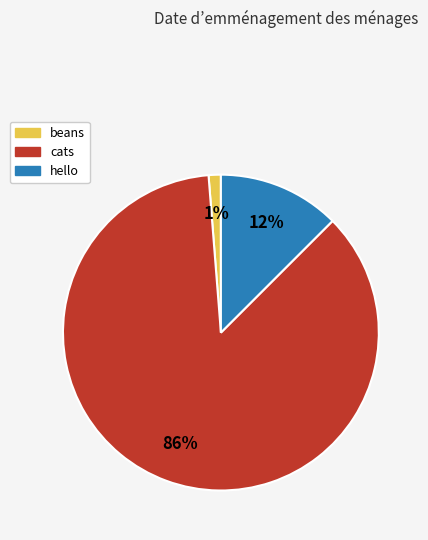

What percentage is the beans slice, to the nearest percent?

1%